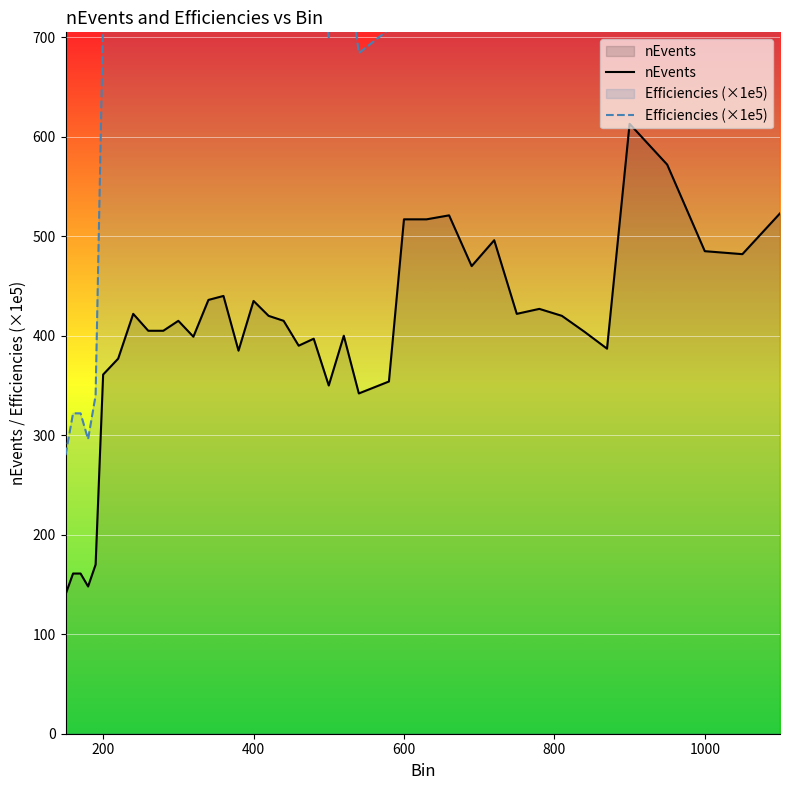

What is the maximum value for nEvents?

613